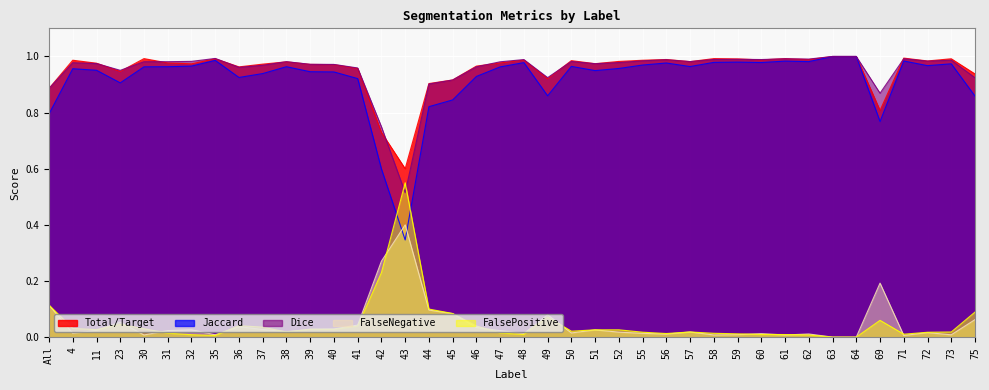

Reading right to left, list all the values displayed in this chart.

Total/Target: 0.9	1.0	1.0	1.0	0.8	1.0	1.0	1.0	1.0	1.0	1.0	1.0	1.0	1.0	1.0	1.0	1.0	1.0	0.9	1.0	1.0	1.0	0.9	0.9	0.6	0.7	1.0	1.0	1.0	1.0	1.0	1.0	1.0	1.0	1.0	1.0	0.9	1.0	1.0	0.9
Jaccard: 0.9	1.0	1.0	1.0	0.8	1.0	1.0	1.0	1.0	1.0	1.0	1.0	1.0	1.0	1.0	1.0	0.9	1.0	0.9	1.0	1.0	0.9	0.8	0.8	0.3	0.6	0.9	0.9	0.9	1.0	0.9	0.9	1.0	1.0	1.0	1.0	0.9	1.0	1.0	0.8
Dice: 0.9	1.0	1.0	1.0	0.9	1.0	1.0	1.0	1.0	1.0	1.0	1.0	1.0	1.0	1.0	1.0	1.0	1.0	0.9	1.0	1.0	1.0	0.9	0.9	0.5	0.7	1.0	1.0	1.0	1.0	1.0	1.0	1.0	1.0	1.0	1.0	1.0	1.0	1.0	0.9
FalseNegative: 0.1	0.0	0.0	0.0	0.2	0.0	0.0	0.0	0.0	0.0	0.0	0.0	0.0	0.0	0.0	0.0	0.0	0.0	0.1	0.0	0.0	0.0	0.1	0.1	0.4	0.3	0.0	0.0	0.0	0.0	0.0	0.0	0.0	0.0	0.0	0.0	0.1	0.0	0.0	0.1
FalsePositive: 0.1	0.0	0.0	0.0	0.1	0.0	0.0	0.0	0.0	0.0	0.0	0.0	0.0	0.0	0.0	0.0	0.0	0.0	0.1	0.0	0.0	0.0	0.1	0.1	0.6	0.2	0.0	0.0	0.0	0.0	0.0	0.0	0.0	0.0	0.0	0.0	0.0	0.0	0.0	0.1